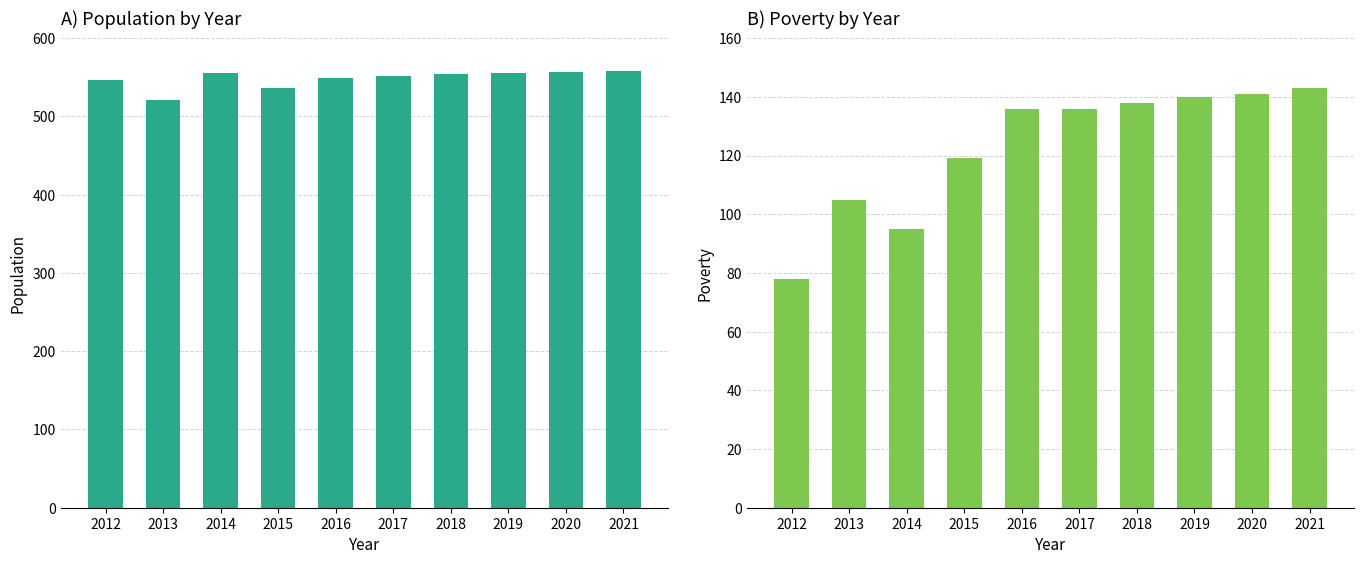

Between 2012 and 2021, which series saw the biggest shift?

Poverty